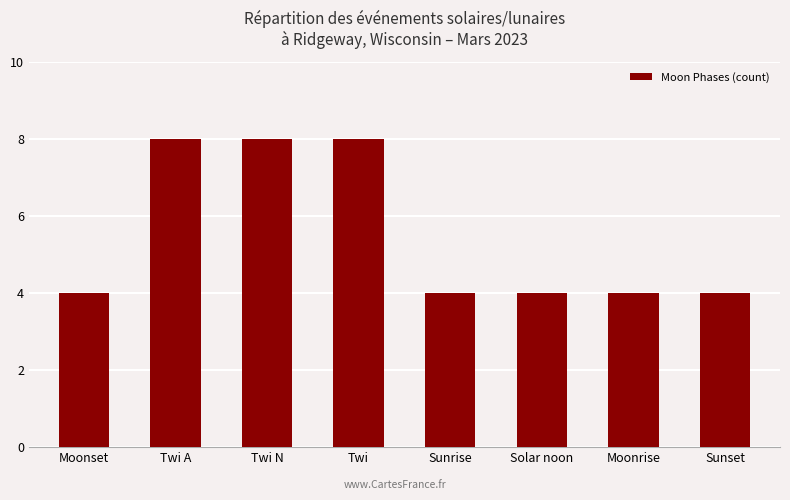

What is the average value?

6